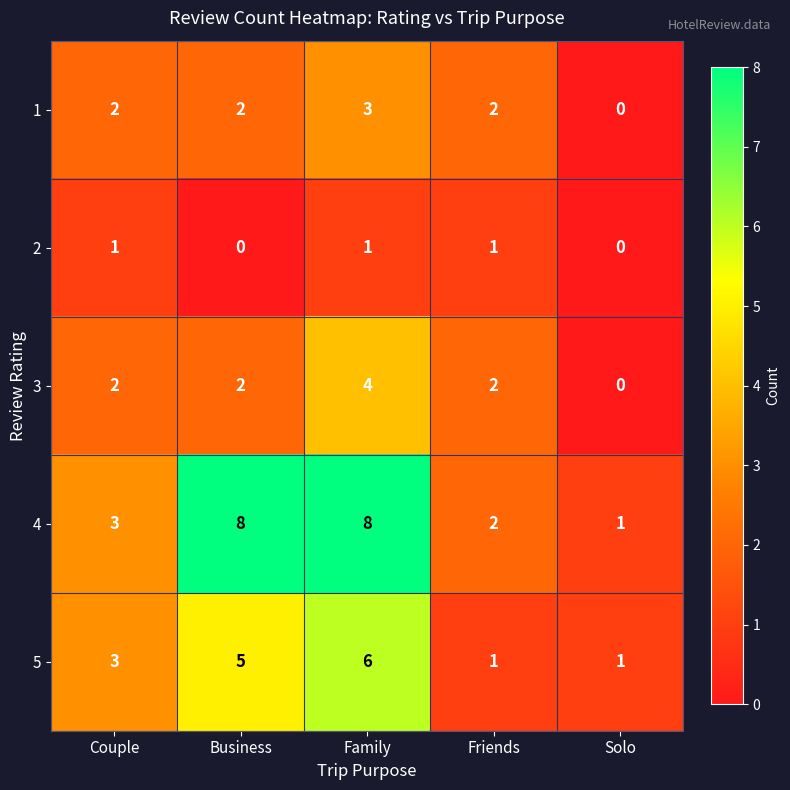

What is the total value across all series at Friends?

8